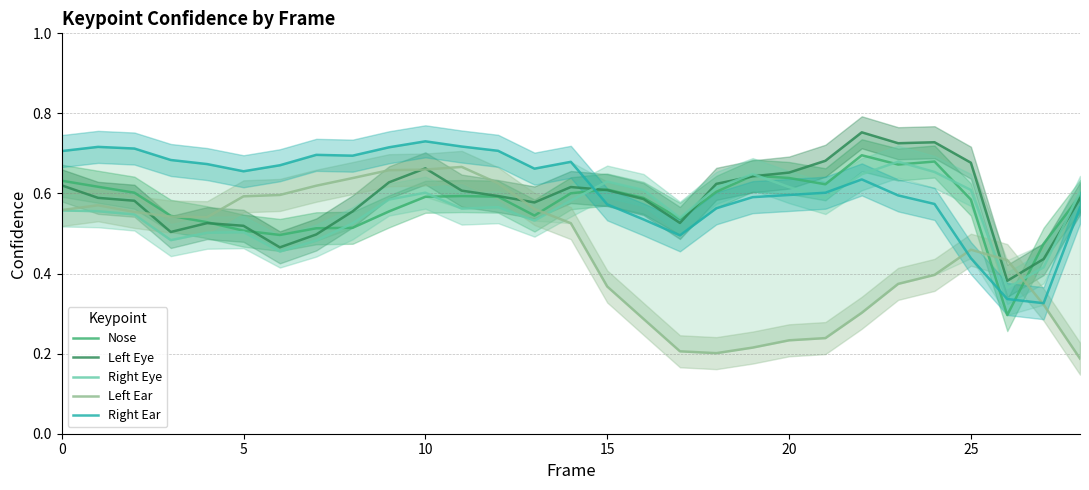

Is it true that Left Eye equals 0.4 at 20?

False